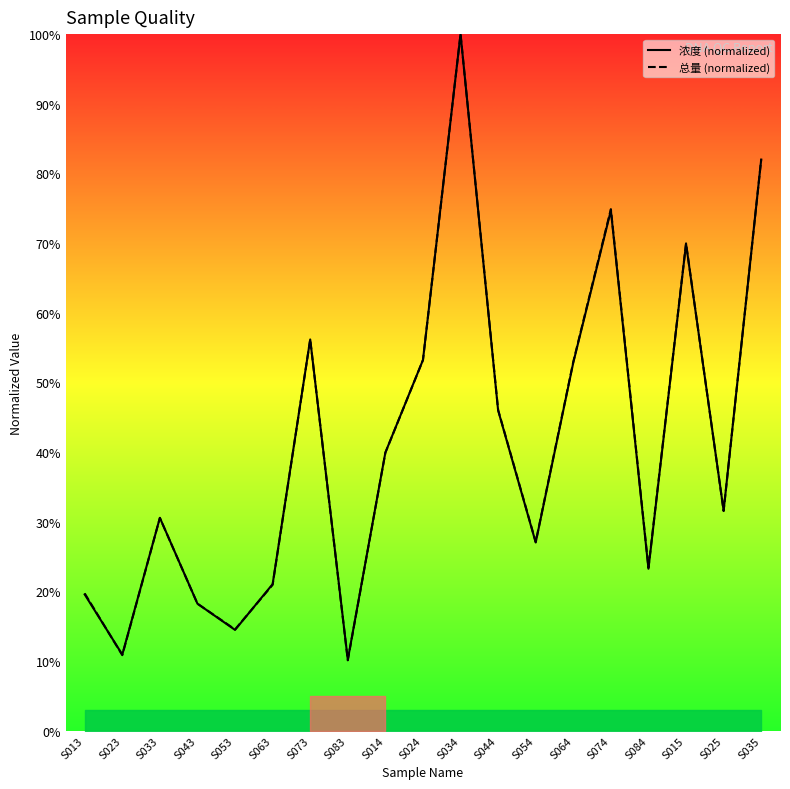

Reading left to right, extract all data points from this chart.

浓度 (normalized): 19.6	10.9	30.6	18.2	14.5	21.0	56.2	10.2	39.9	53.2	100.0	46.0	27.0	52.8	74.7	23.2	69.9	31.6	82.0
总量 (normalized): 19.7	10.8	30.5	18.2	14.5	20.9	56.2	10.1	39.9	53.2	100.0	46.1	27.1	53.0	74.9	23.4	70.0	31.5	82.0